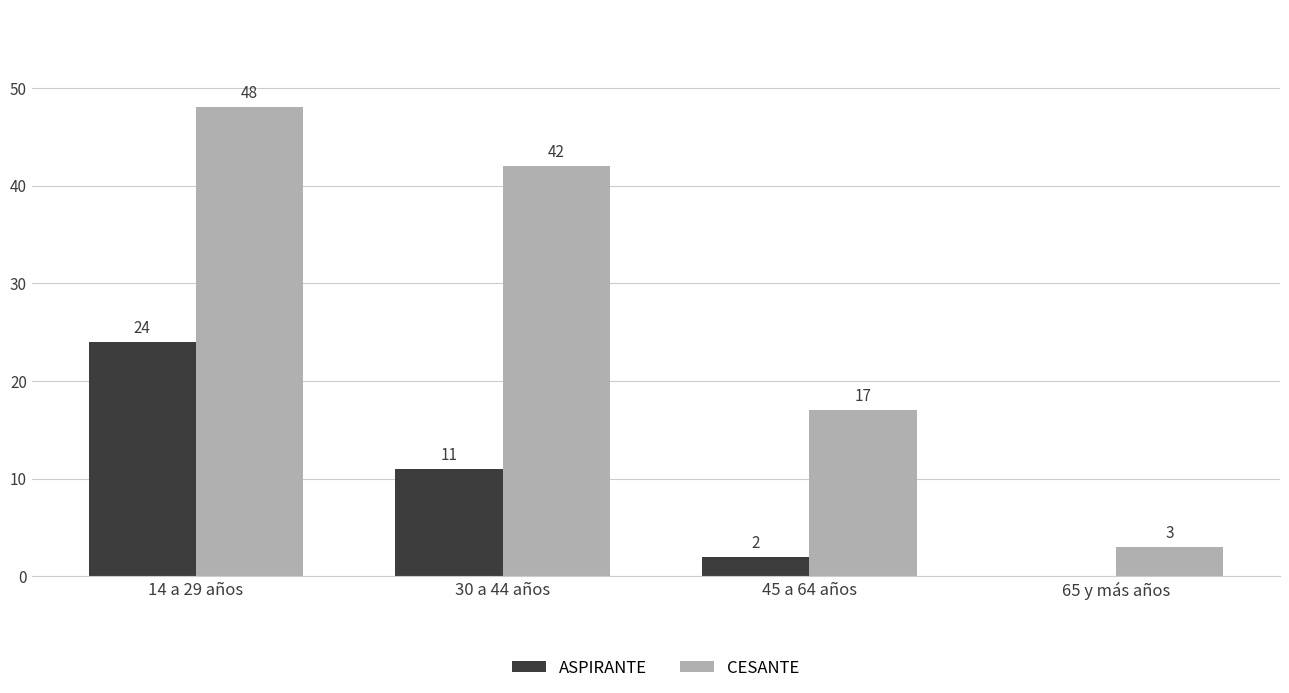

Which category has the highest value in the CESANTE series?

14 a 29 años